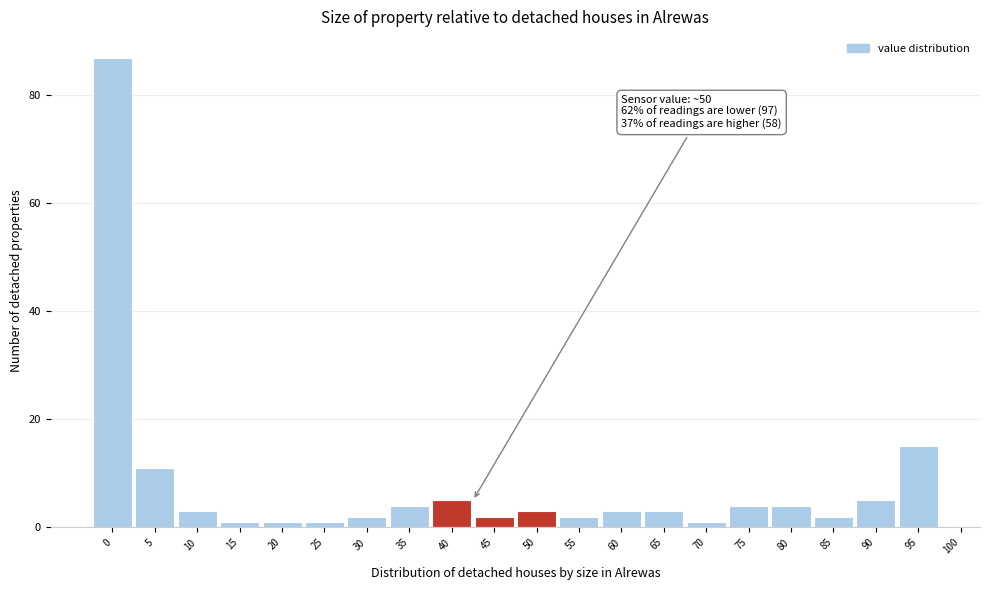

Reading right to left, extract all data points from this chart.

95=15	90=5	85=2	80=4	75=4	70=1	65=3	60=3	55=2	50=3	45=2	40=5	35=4	30=2	25=1	20=1	15=1	10=3	5=11	0=87